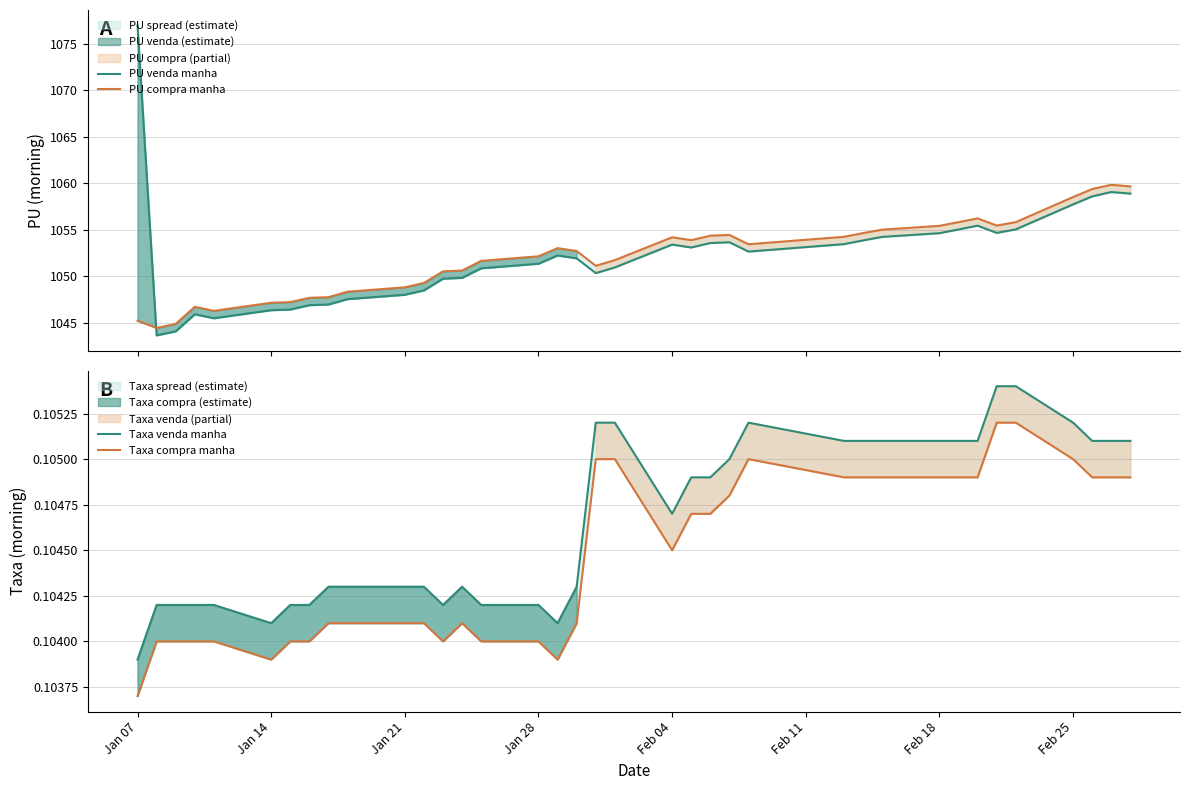

True or false: PU venda manha and Taxa venda manha intersect in this chart.

False